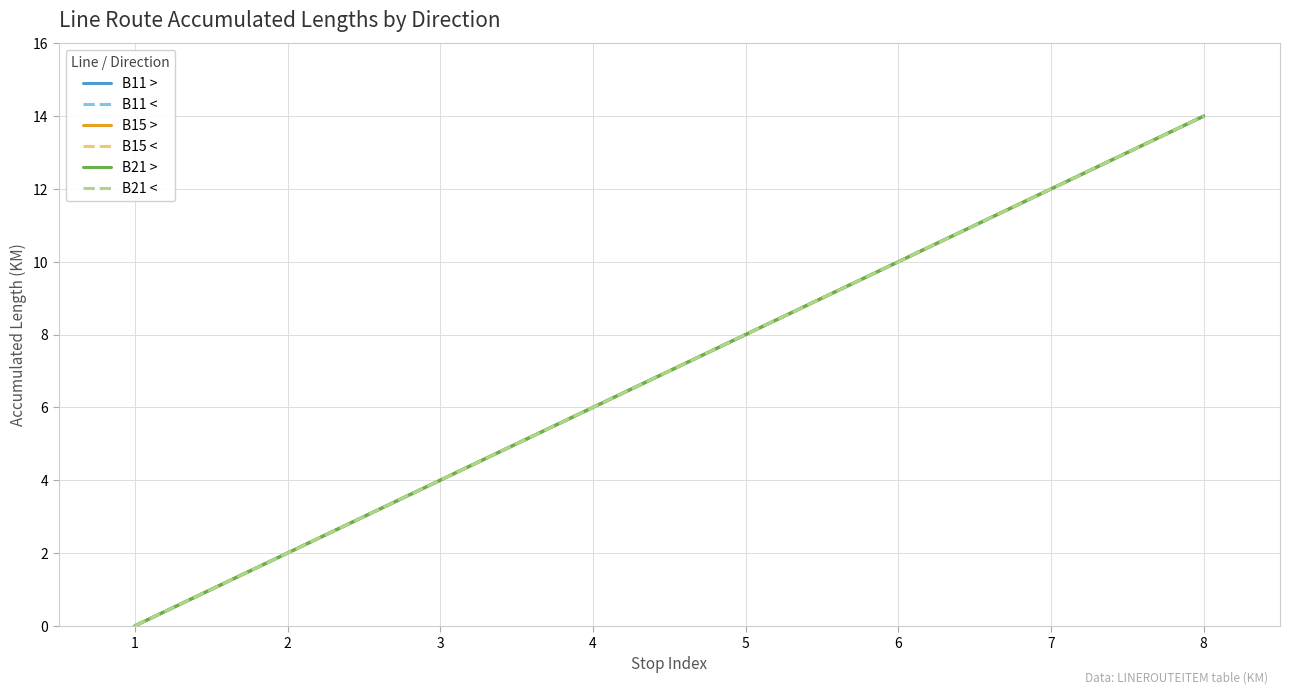

True or false: B21 < and B15 > intersect in this chart.

False